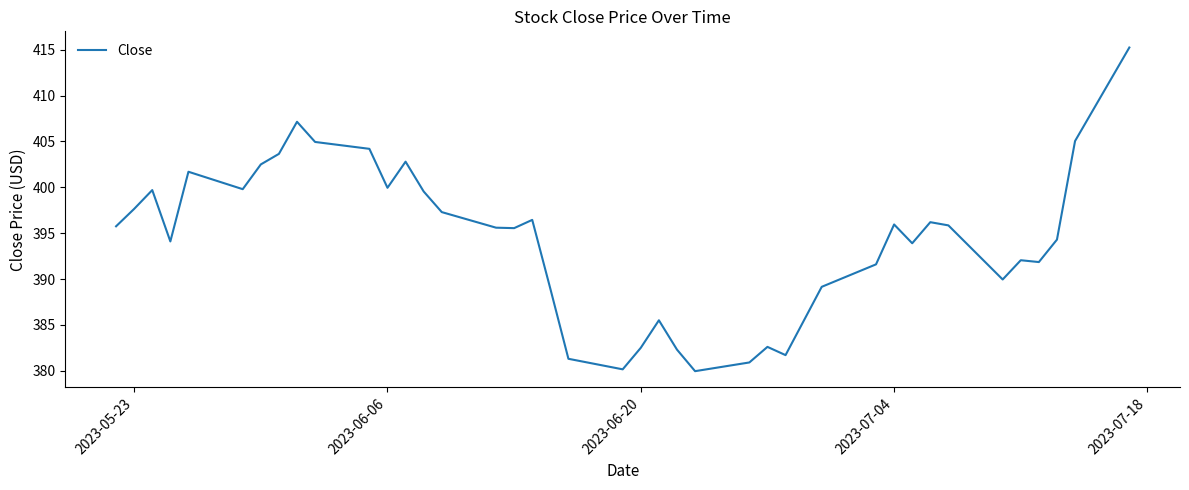

What is the average value?

394.4